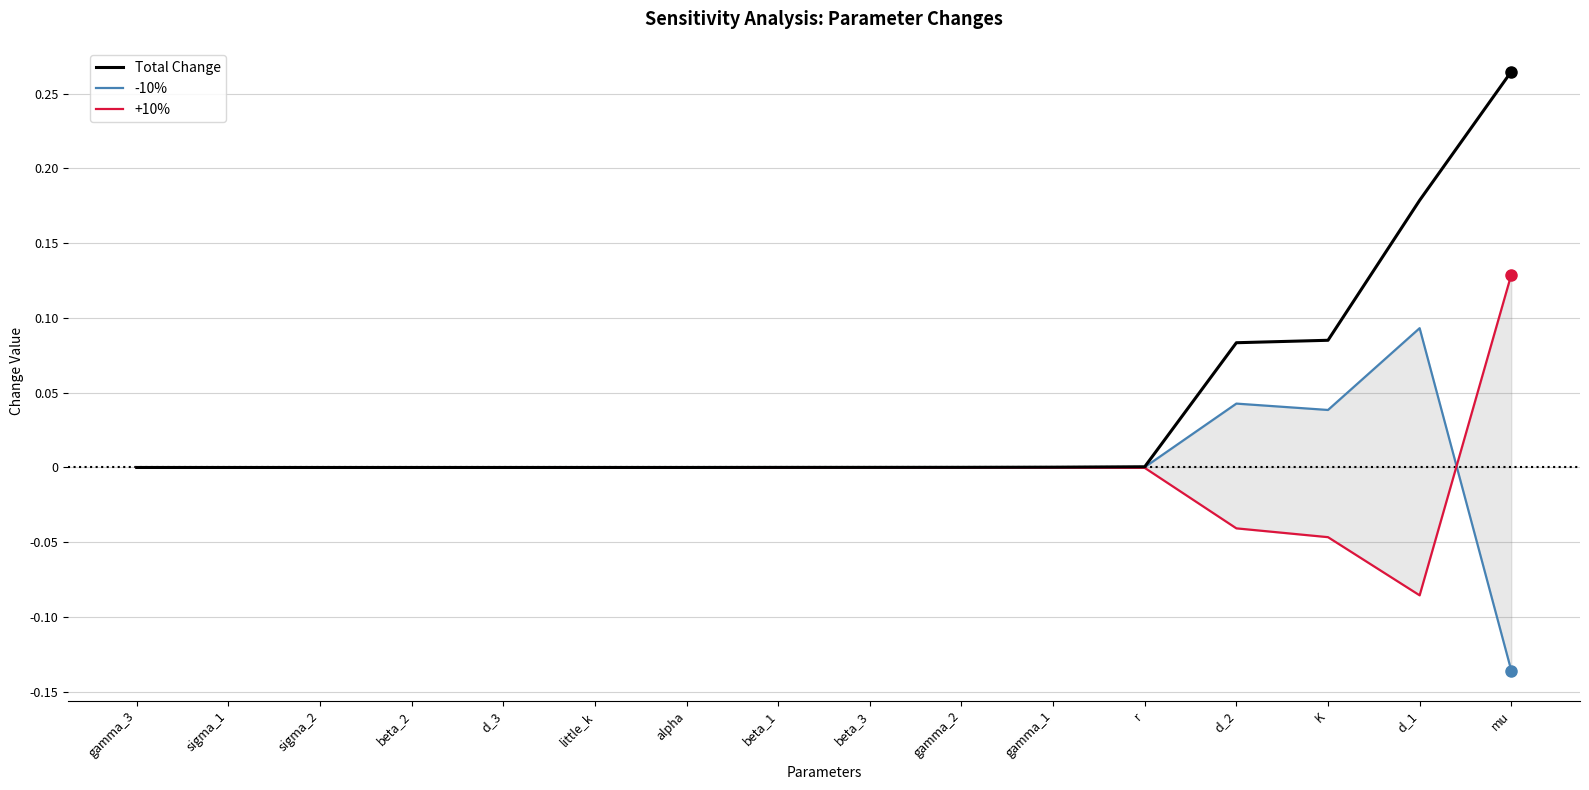

How many values in the +10% series exceed 0?

2